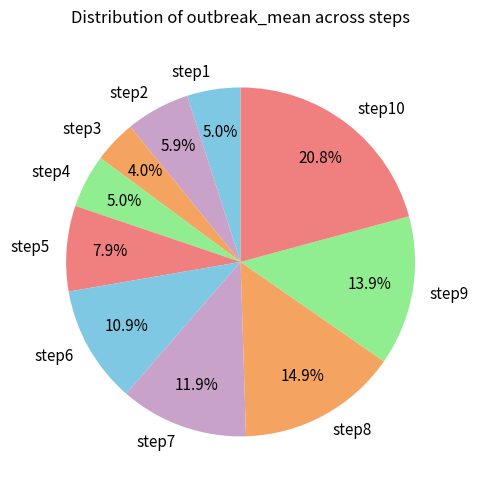

Does any single category account for the majority?

No